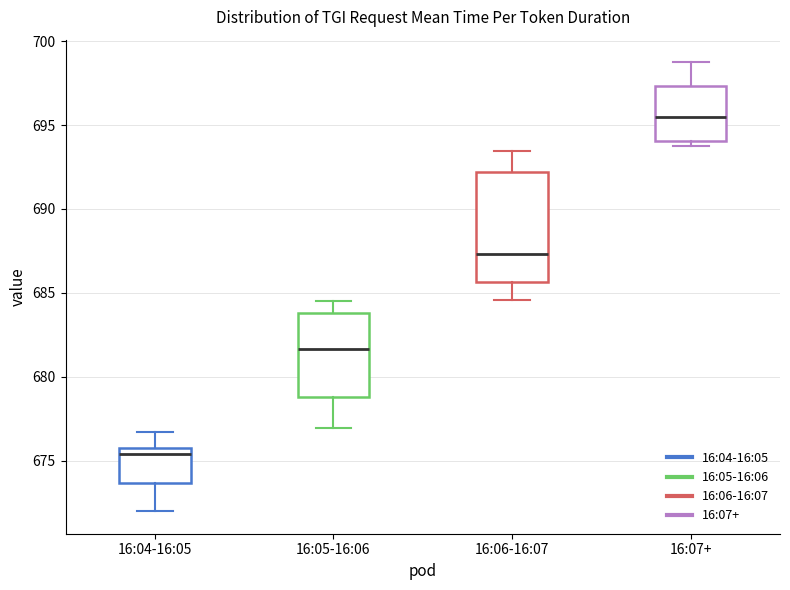

Reading left to right, read every box against the y-axis: the position of its median line, the range the box covers, and the ends of its whiskers. The values are not printed on the chart, so give them approximately, as read against the axis.

16:04-16:05: median 675.5, box 673.5 to 676.0, whiskers 672.0 to 676.5
16:05-16:06: median 681.5, box 679.0 to 684.0, whiskers 677.0 to 684.5
16:06-16:07: median 687.5, box 685.5 to 692.0, whiskers 684.5 to 693.5
16:07+: median 695.5, box 694.0 to 697.5, whiskers 693.5 to 699.0